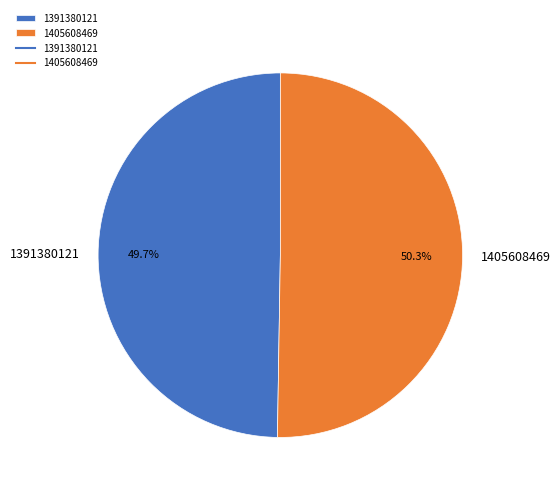

True or false: 1391380121 accounts for 50% of the total.

True